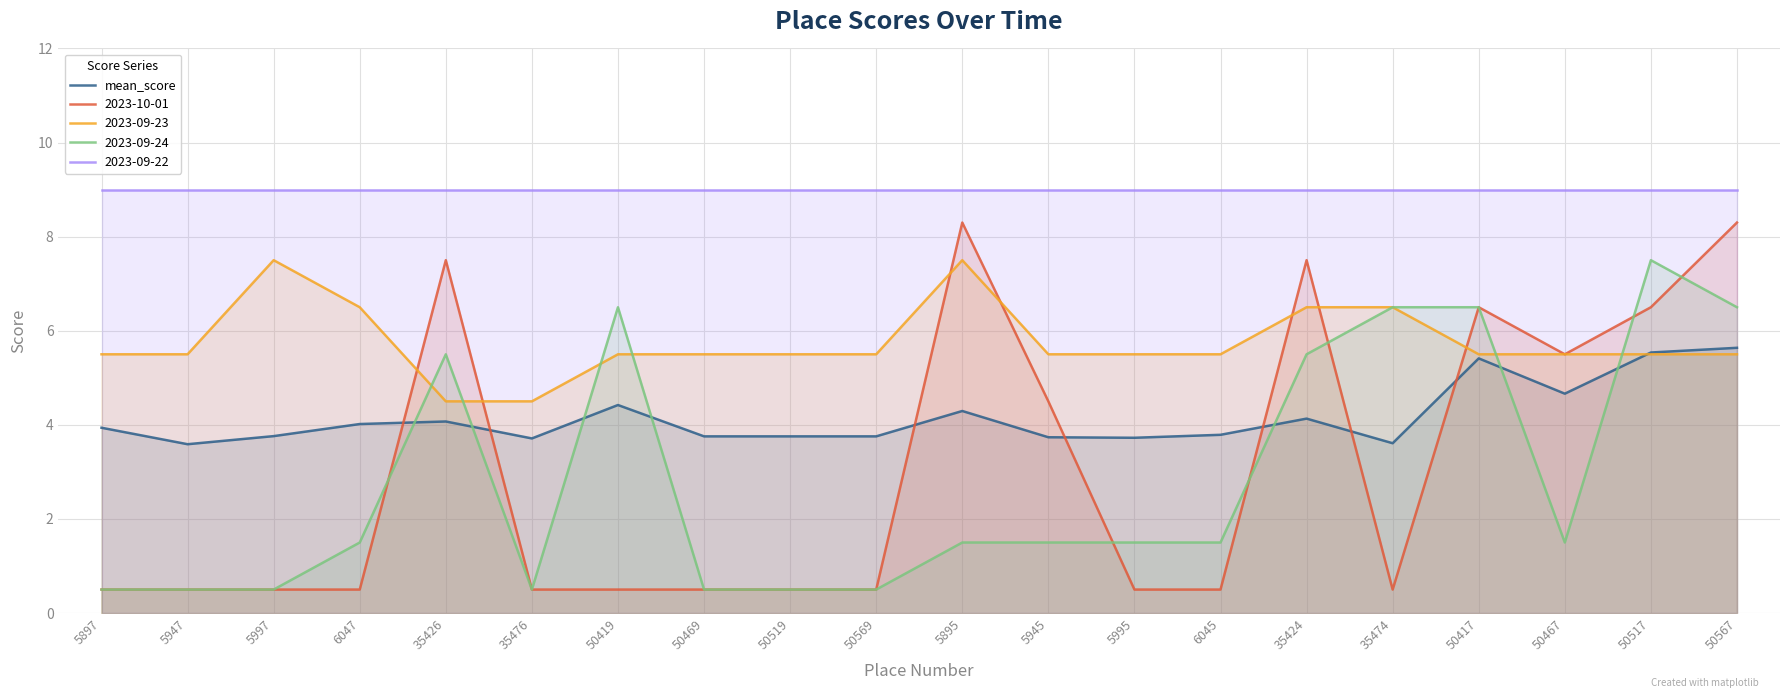

What is the smallest value displayed?

0.5